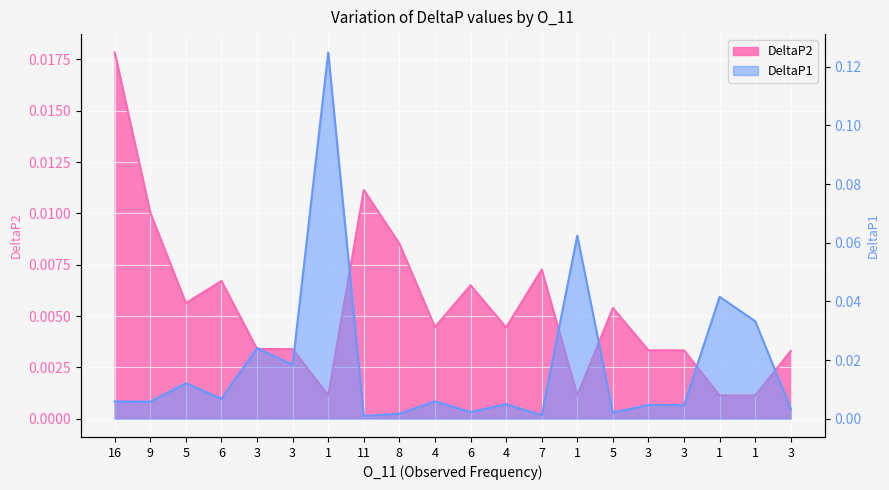

Reading left to right, extract all data points from this chart.

DeltaP2: 16=0.0	9=0.0	5=0.0	6=0.0	3=0.0	3=0.0	1=0.0	11=0.0	8=0.0	4=0.0	6=0.0	4=0.0	7=0.0	1=0.0	5=0.0	3=0.0	3=0.0	1=0.0	1=0.0	3=0.0
DeltaP1: 16=0.0	9=0.0	5=0.0	6=0.0	3=0.0	3=0.0	1=0.1	11=0.0	8=0.0	4=0.0	6=0.0	4=0.0	7=0.0	1=0.1	5=0.0	3=0.0	3=0.0	1=0.0	1=0.0	3=0.0